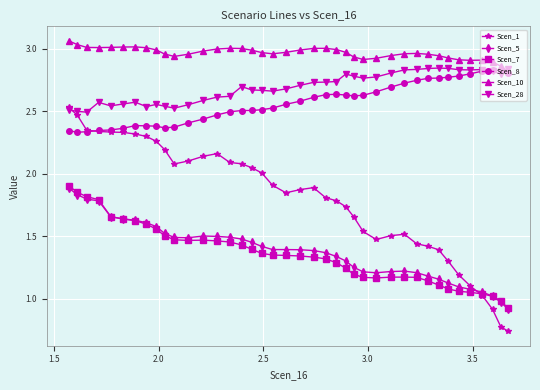

What is the minimum value for Scen_5?

0.9